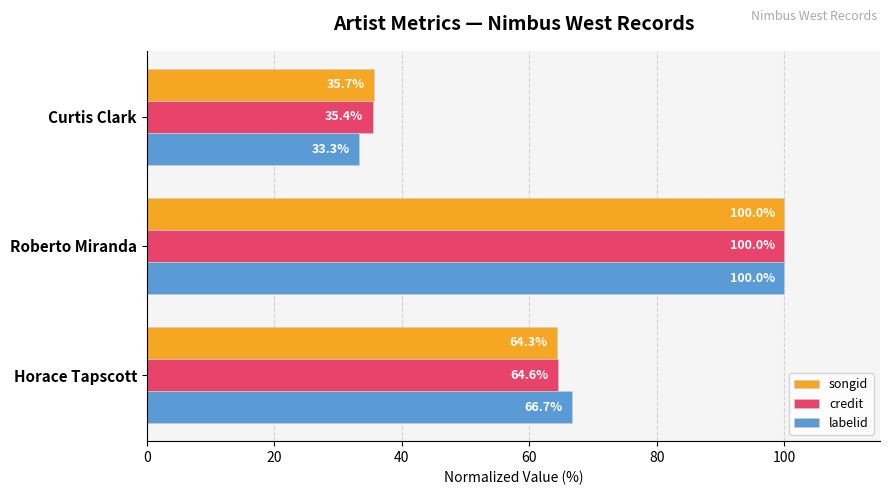

The value of songid at Curtis Clark is 35.7. True or false?

True